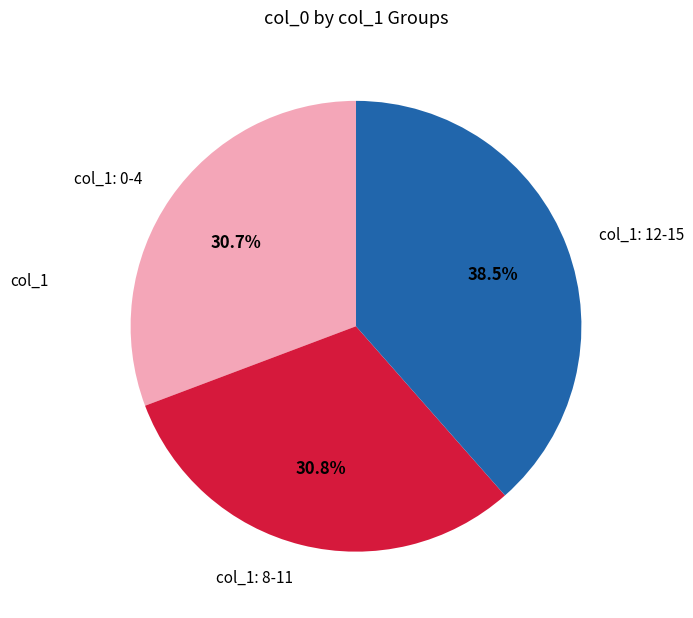

What portion of the pie excludes col_1: 8-11?

69.2%